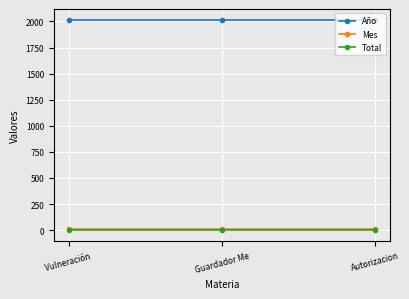

Reading left to right, what are all the values shown in this chart?

Año: 2018	2018	2018
Mes: 8	8	8
Total: 1	1	1